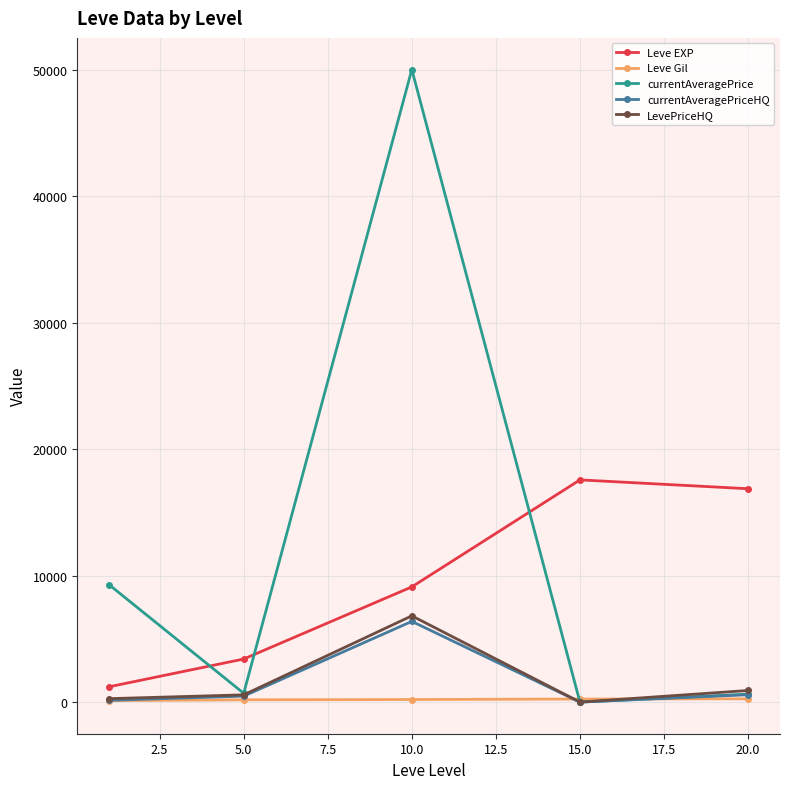

True or false: currentAveragePriceHQ has more than 1 interior local peaks.

False